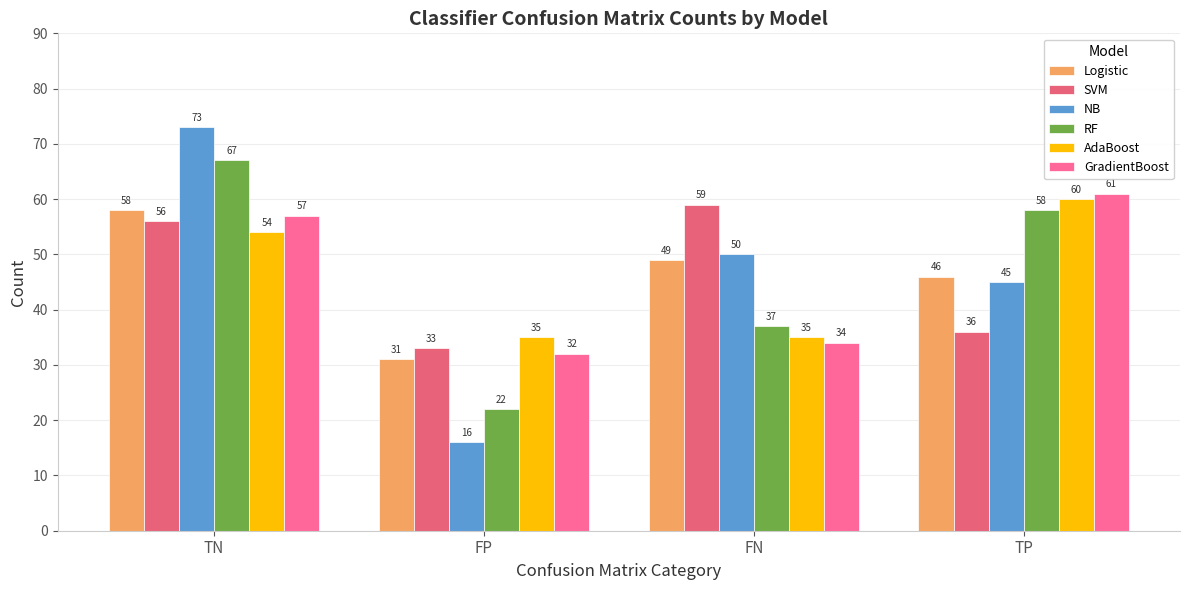

What is the value of the GradientBoost bar at the 3rd from the left?

34